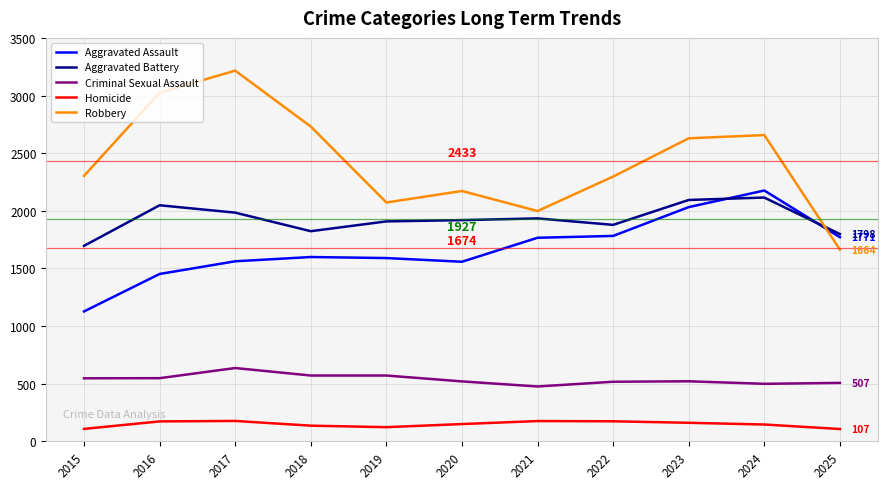

Does the chart display data point markers on the line(s)?

No